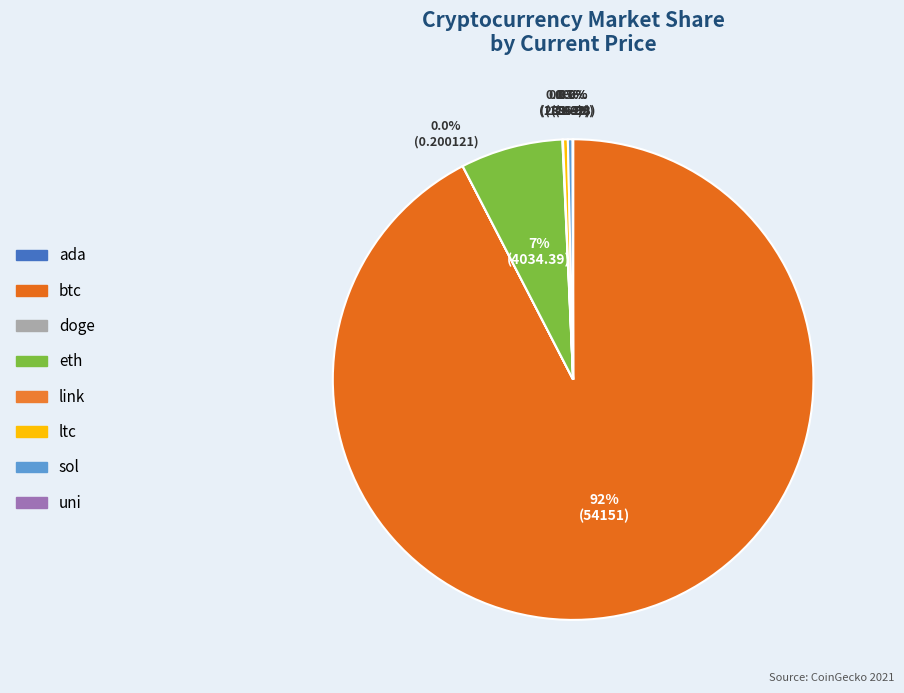

What percentage is NOT represented by sol?

99.7%